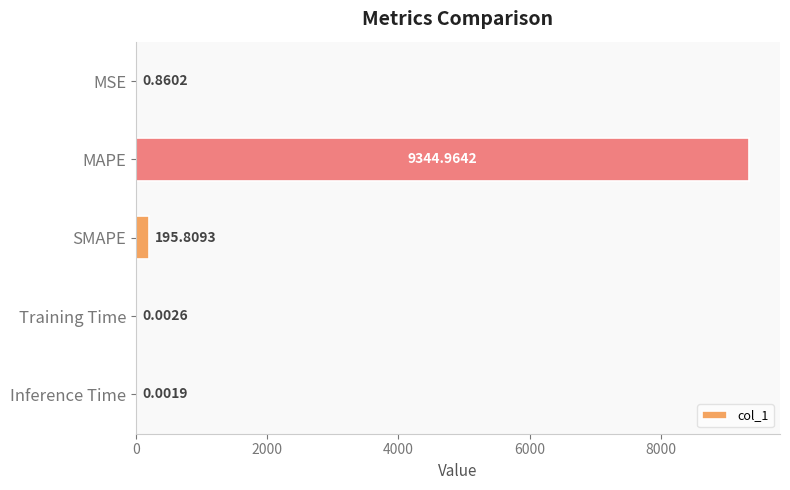

What is the change in value from SMAPE to Inference Time?

-195.8